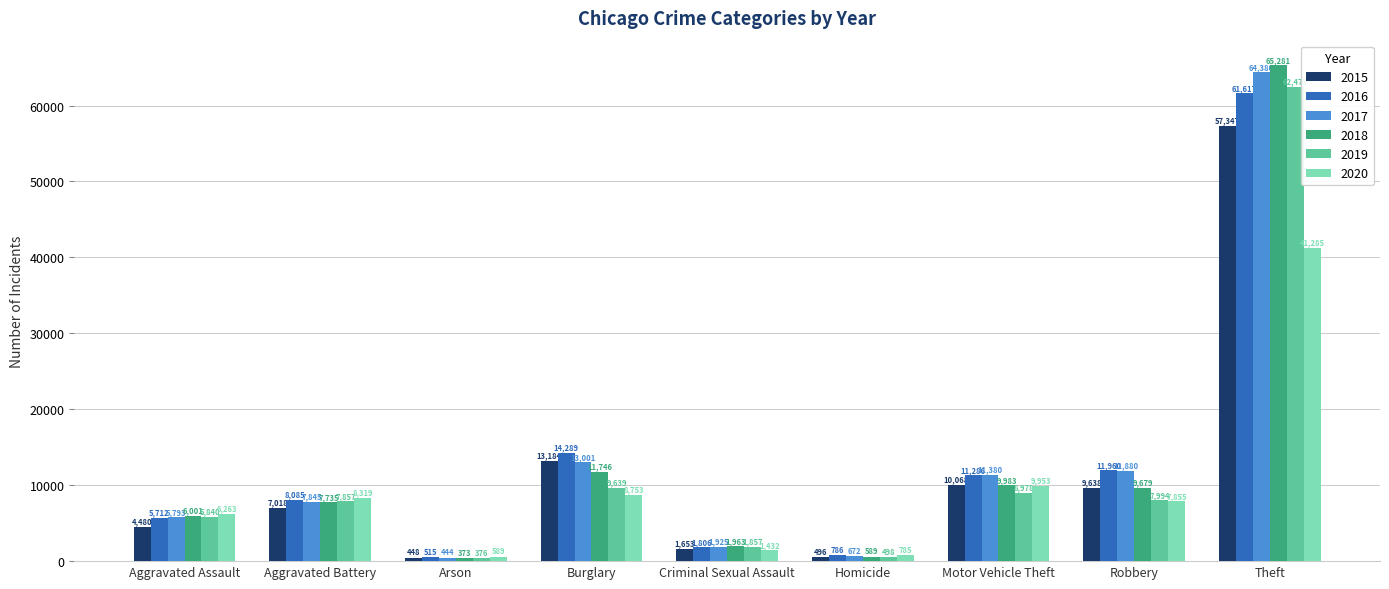

Between Aggravated Assault and Burglary, which series saw the biggest shift?

2015